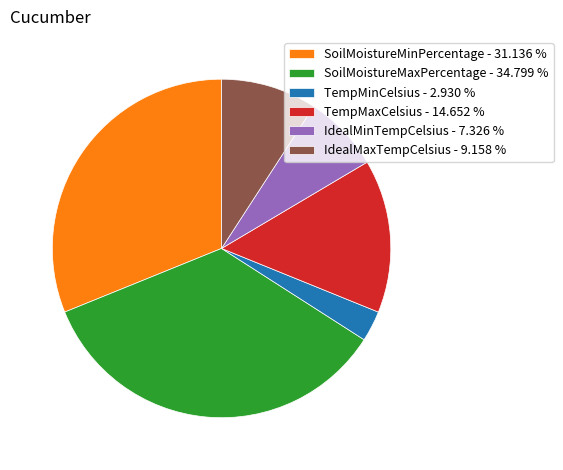

Does TempMinCelsius - 2.930 % represent more than half of the total?

No